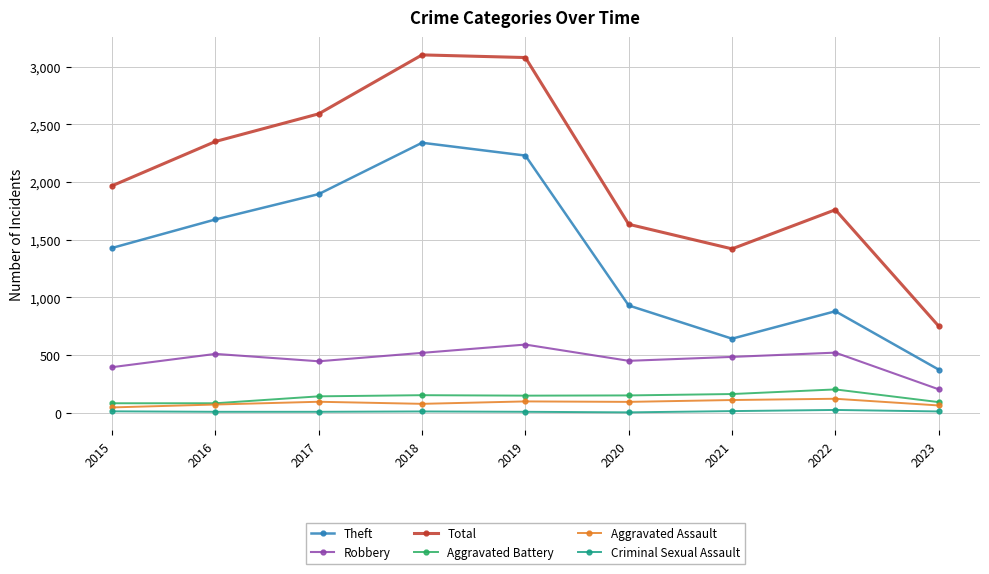

Which category has the highest value in the Theft series?

2018